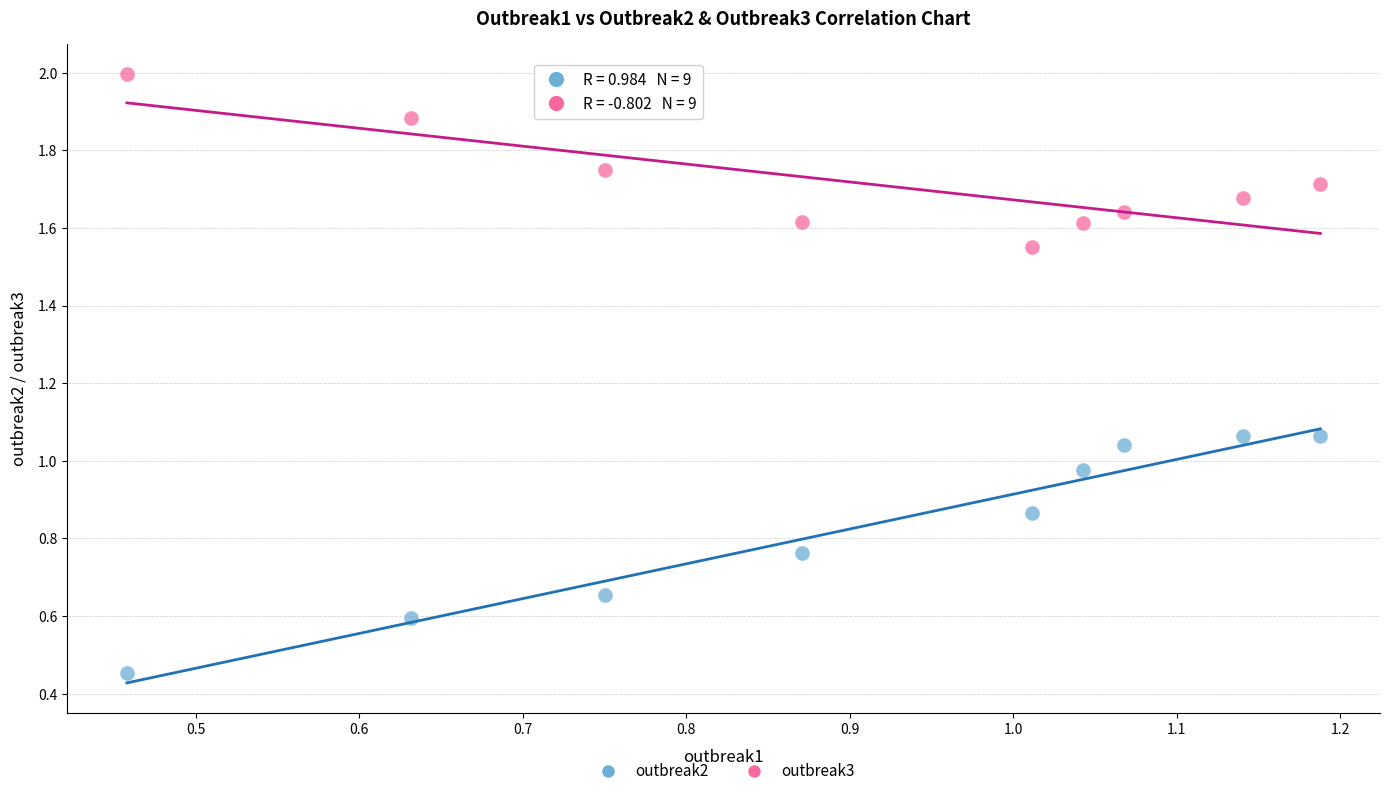

Which series contains the lowest Y value?

outbreak2